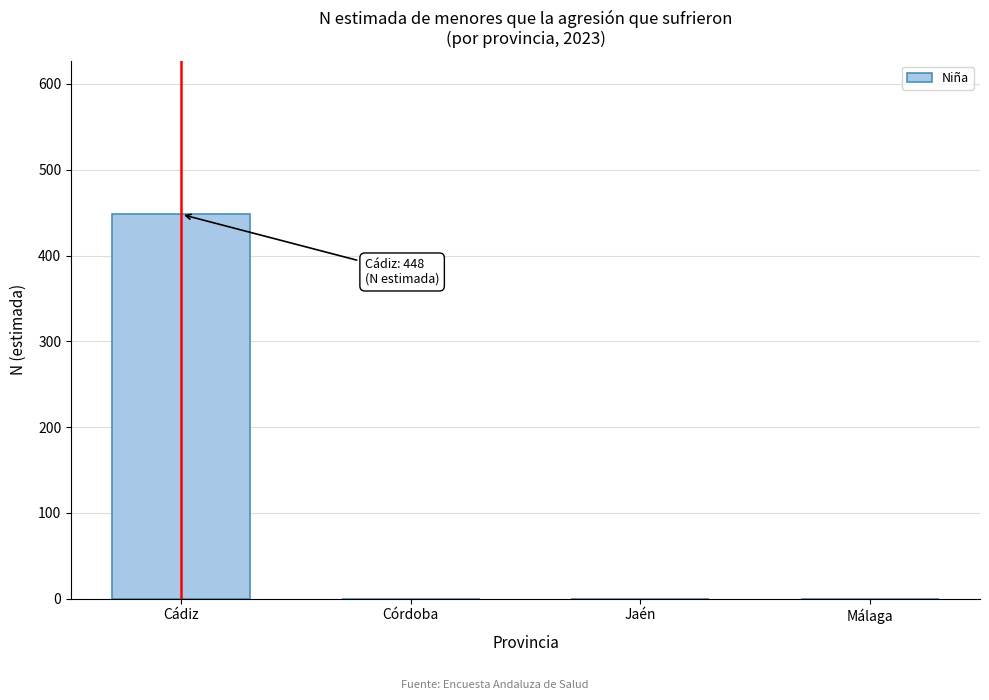

Reading left to right, what are all the values shown in this chart?

Cádiz=448	Córdoba=0	Jaén=0	Málaga=0